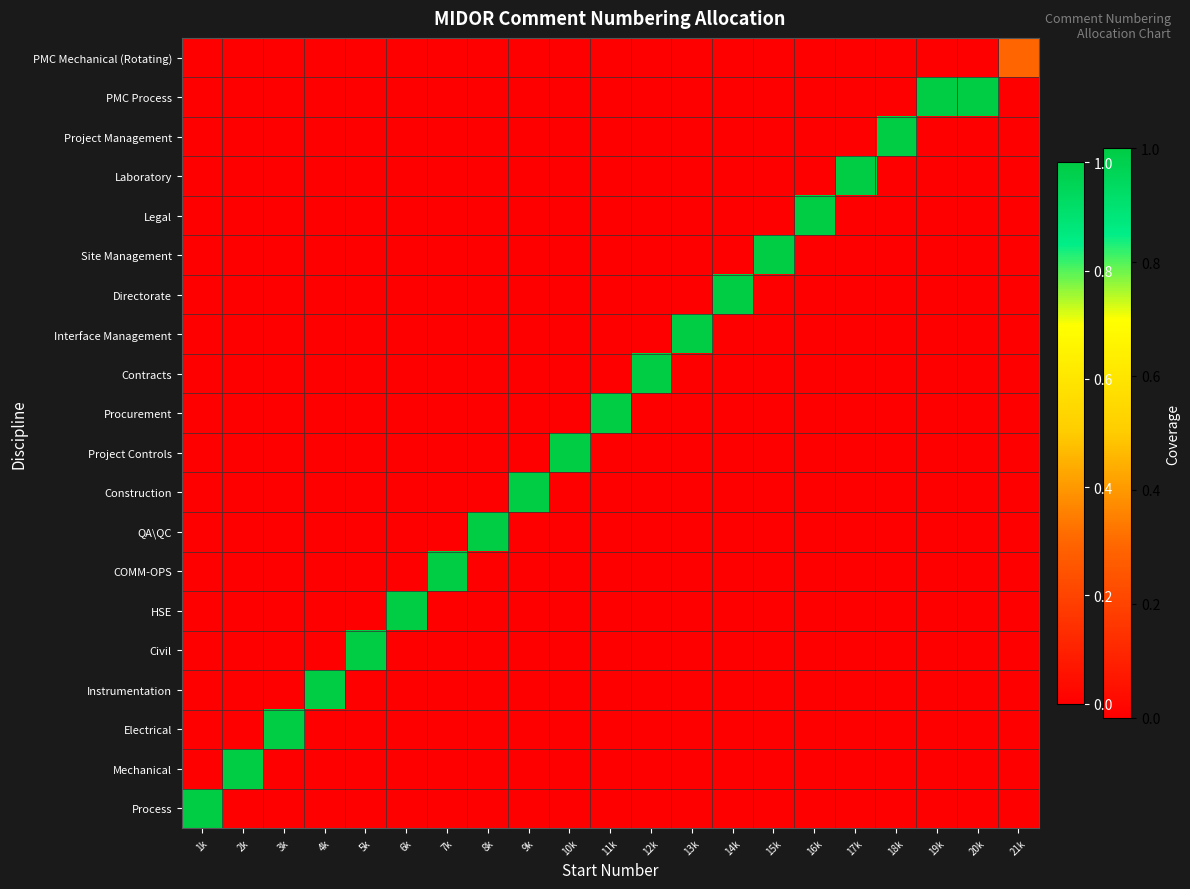

What is the total value across all series at 10k?

1.0